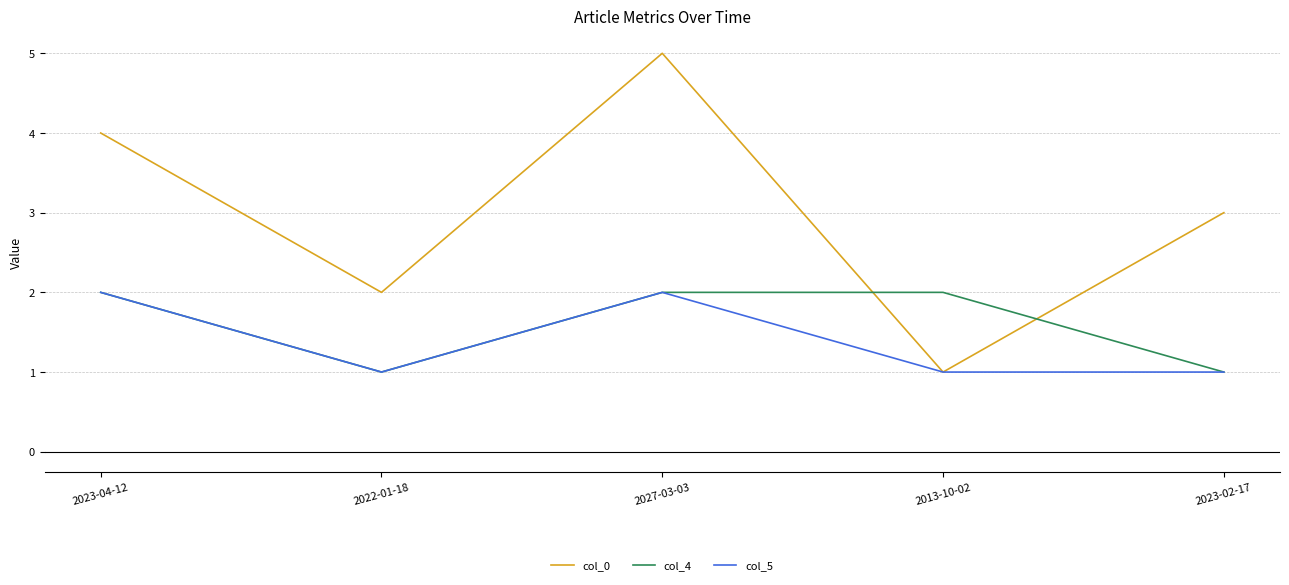

Which series ends up on top after the final intersection of col_0 and col_4?

col_0